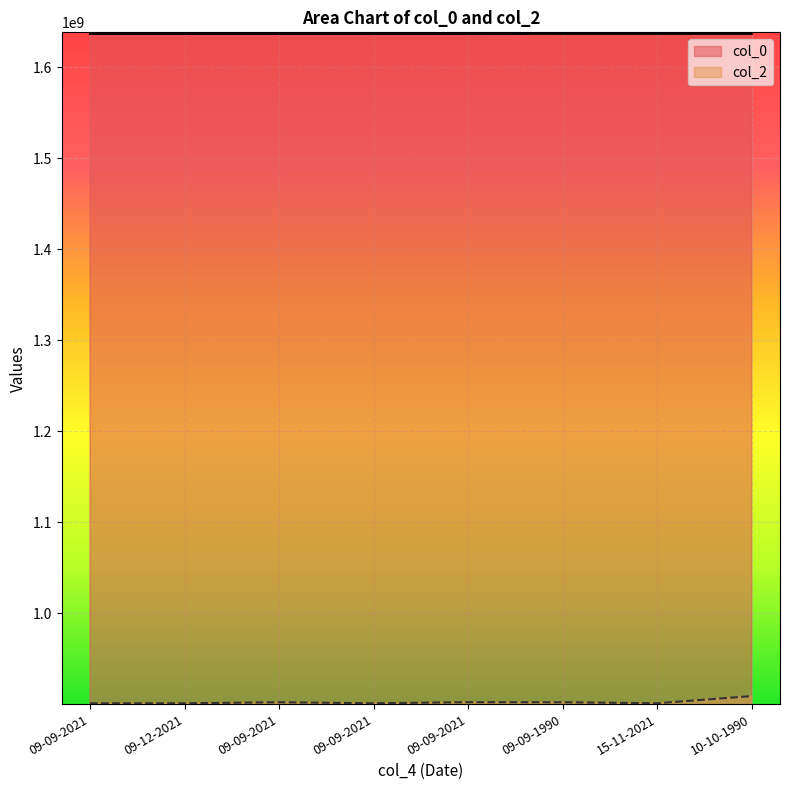

At which category does the chart reach its minimum across all series?

09-12-2021